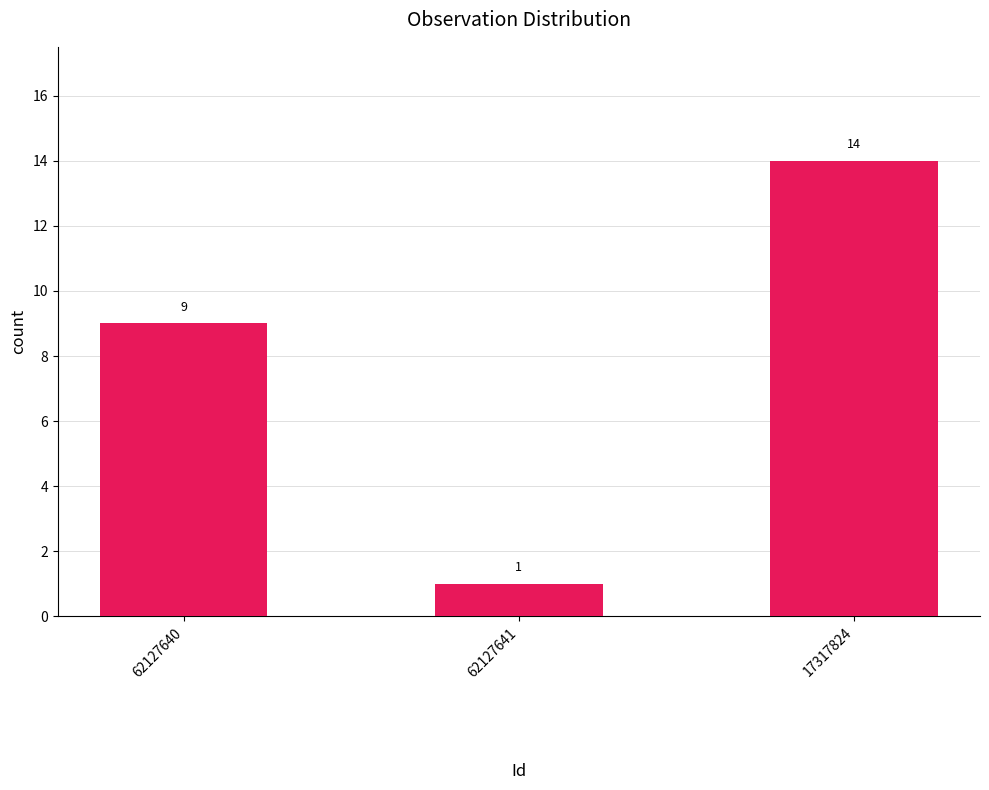

Are the bars grouped side by side (vs. stacked)?

No